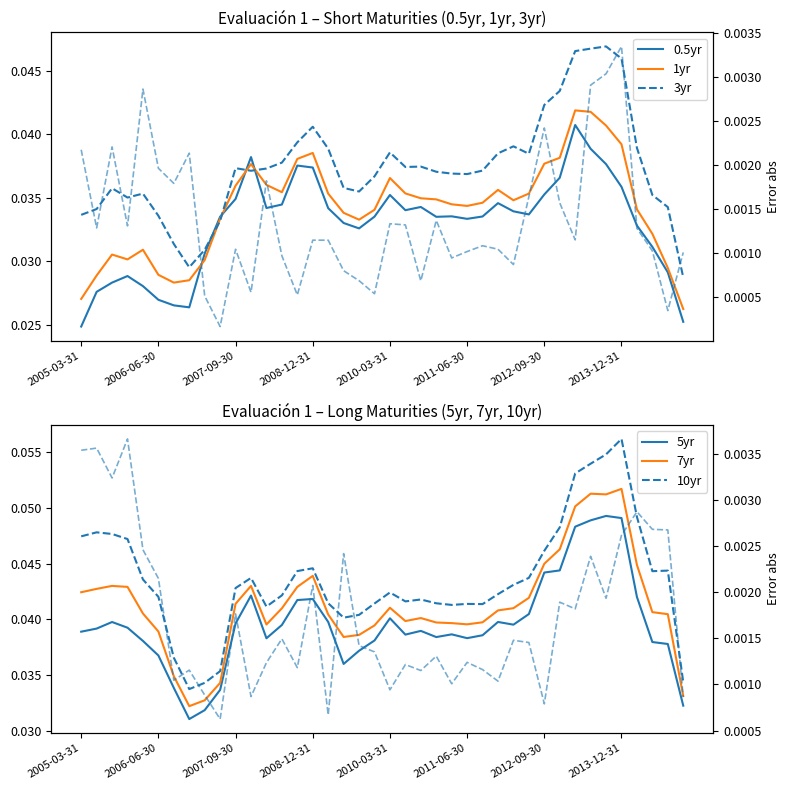

At 2008-03-31, list the series in order from largest to smallest.

10yr, 7yr, 5yr, 3yr, 1yr, 0.5yr